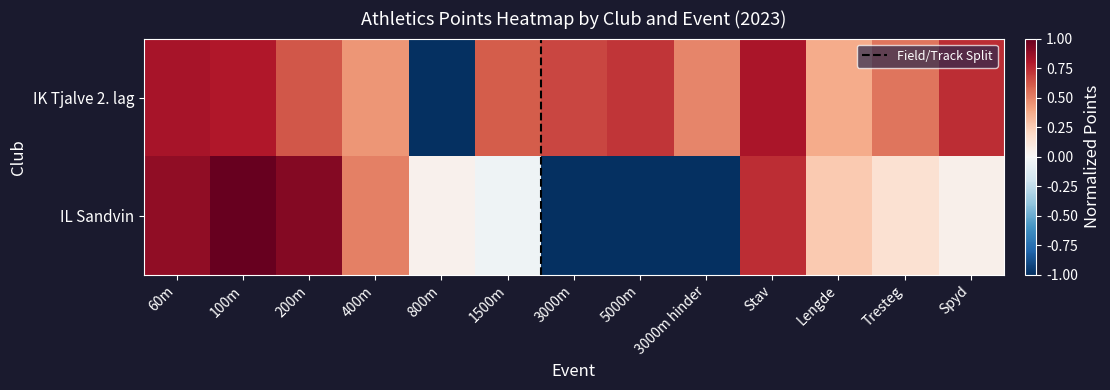

Read the IL Sandvin value at 200m.

0.9